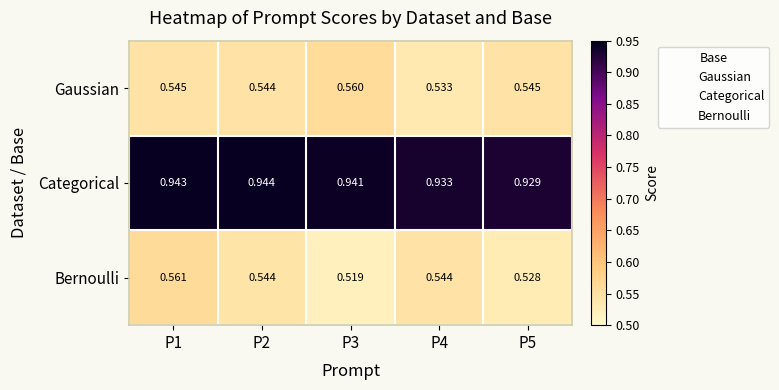

Which series has the largest range (max minus min)?

Bernoulli